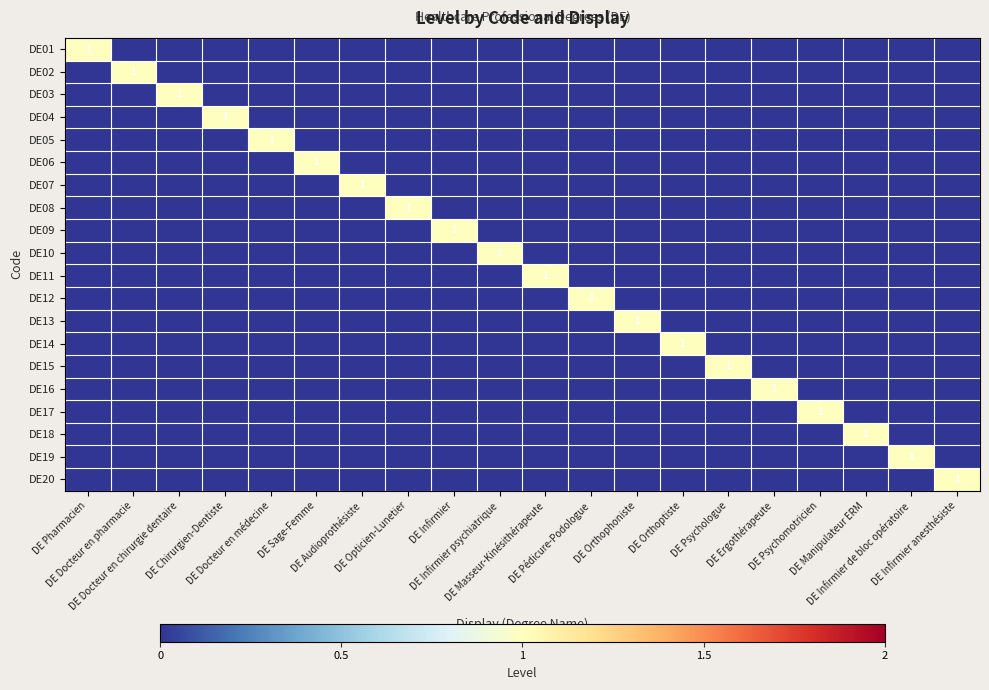

What is the total value across all series at DE Infirmier anesthésiste?

1